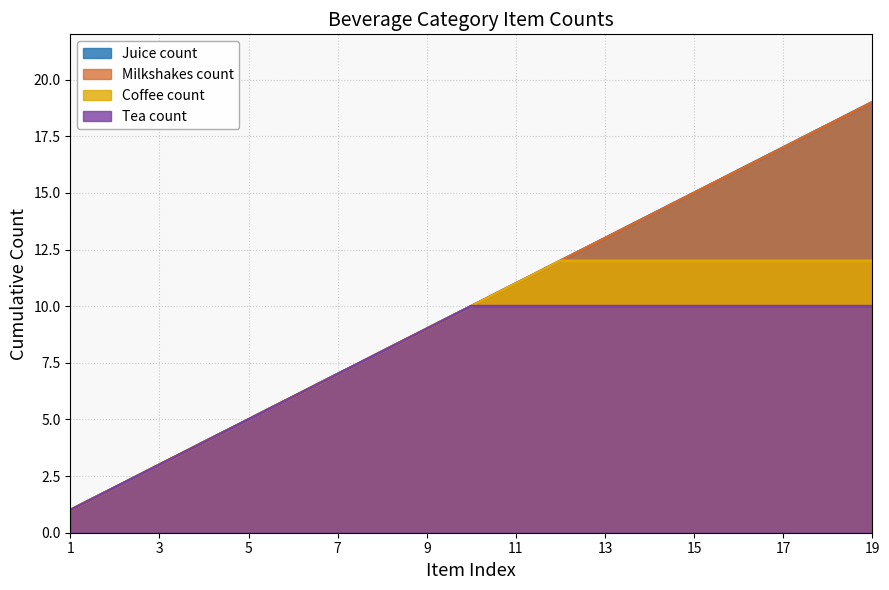

What is the difference between the maximum and minimum values in the Milkshakes count series?

18